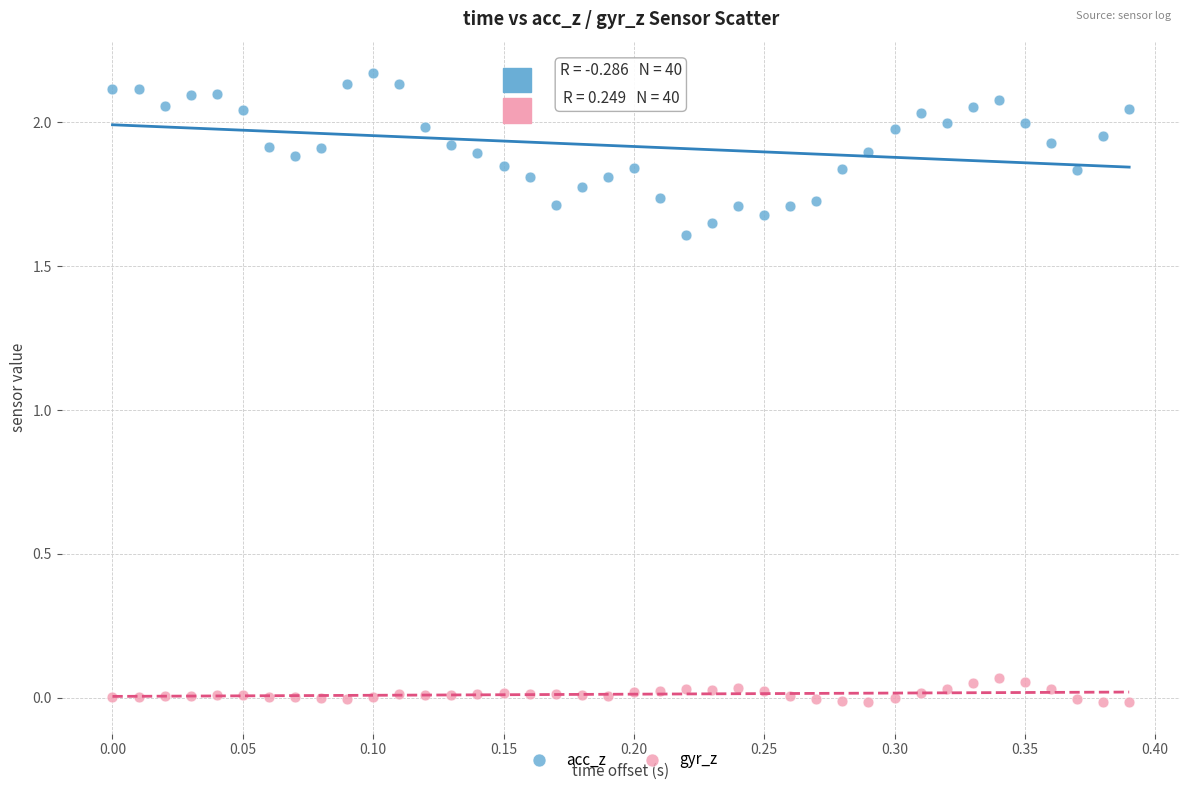

Which series contains the lowest Y value?

gyr_z